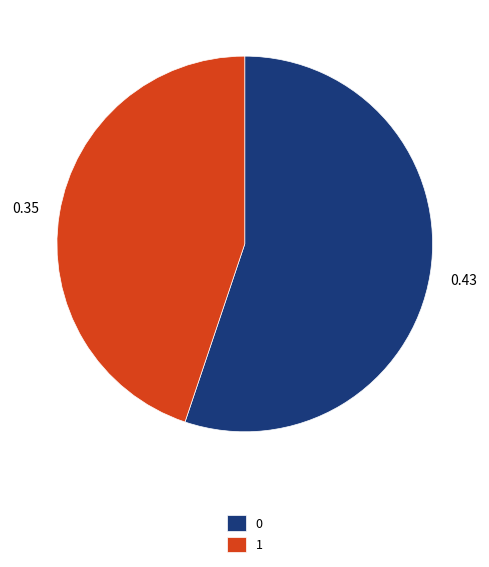

What is the ratio of the value at 1 to the value at 0?

0.8